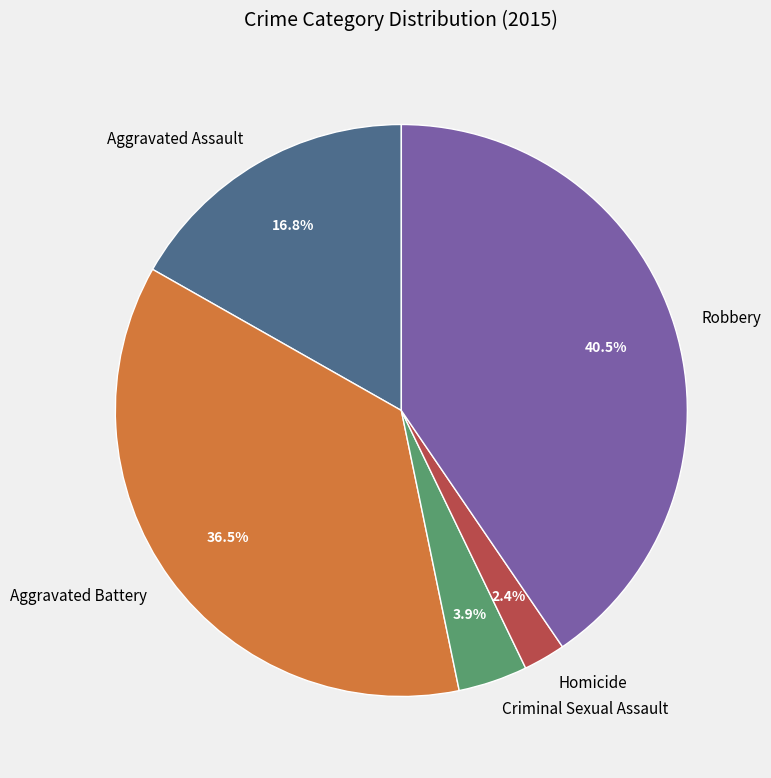

What is the smallest slice in the pie chart?

Homicide